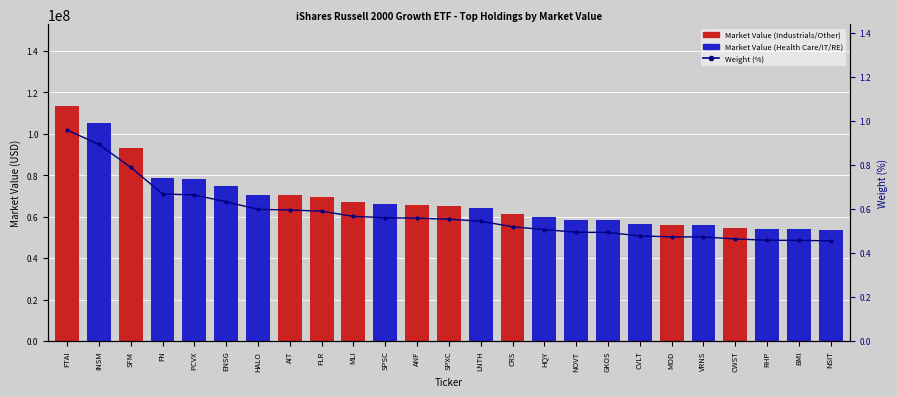

What is the label of the 9th bar from the left?

FLR